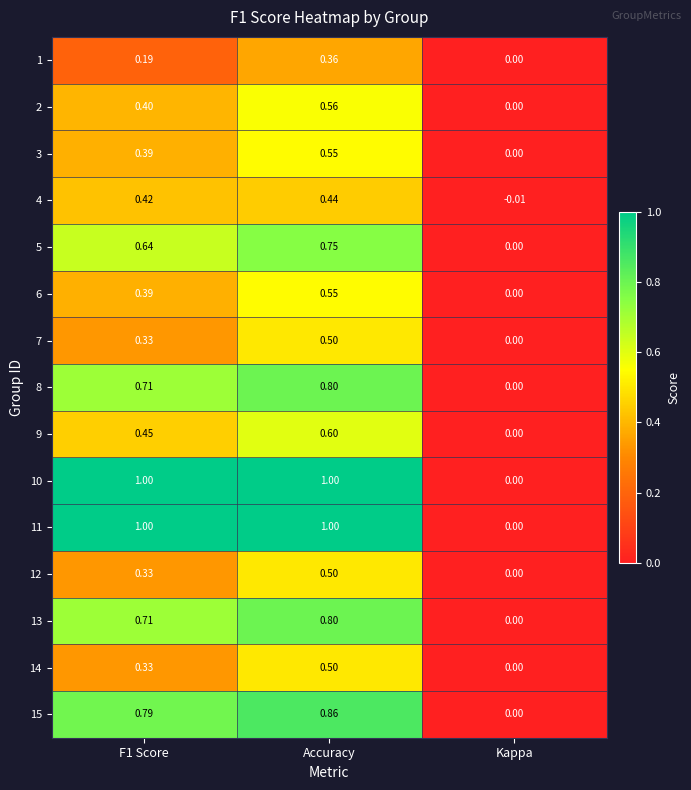

At which label is 9 closest to 0?

Kappa